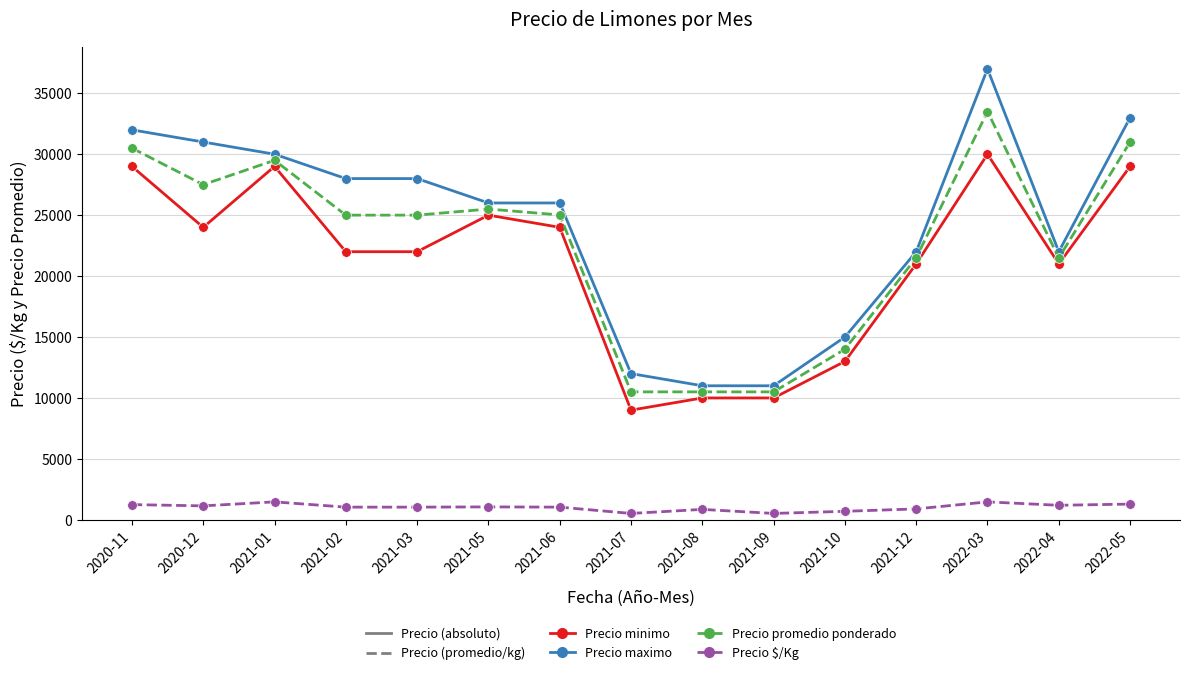

What is the value of the Precio $/Kg point at the 1st from the left?

1250